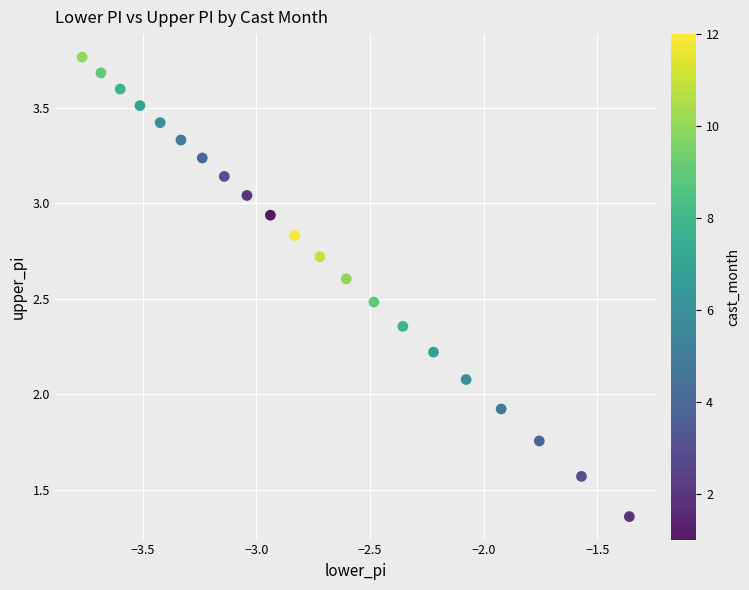

How many data points are displayed?

21